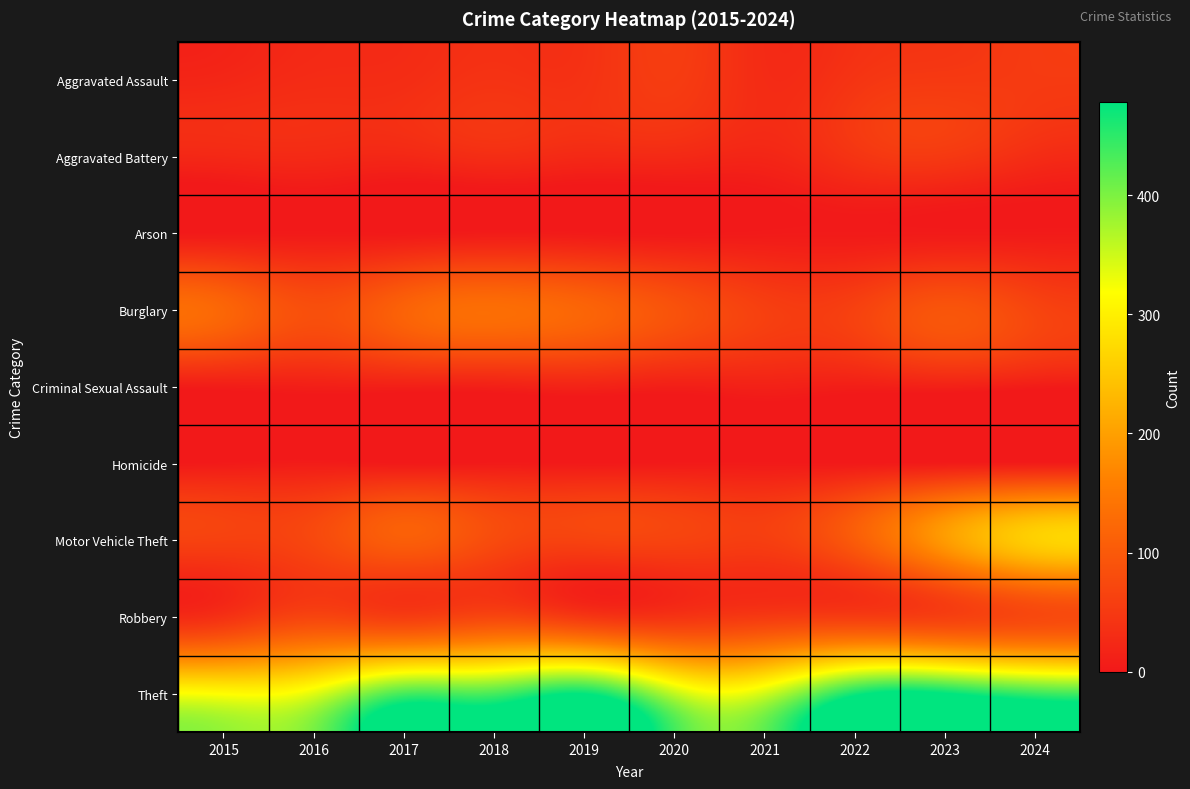

Between 2015 and 2016, which is larger?

2016